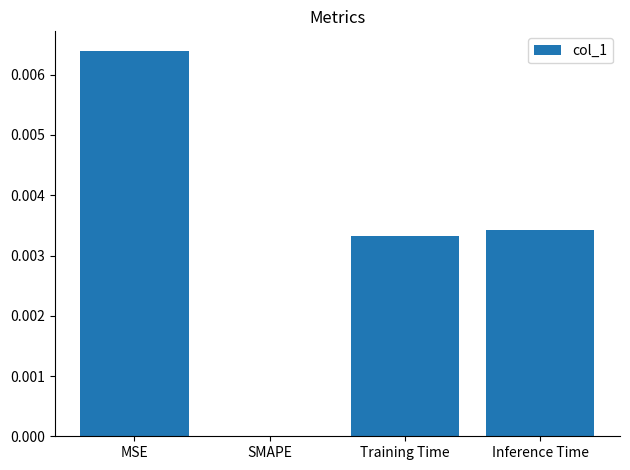

Is it true that the value at Inference Time is 0.0?

True